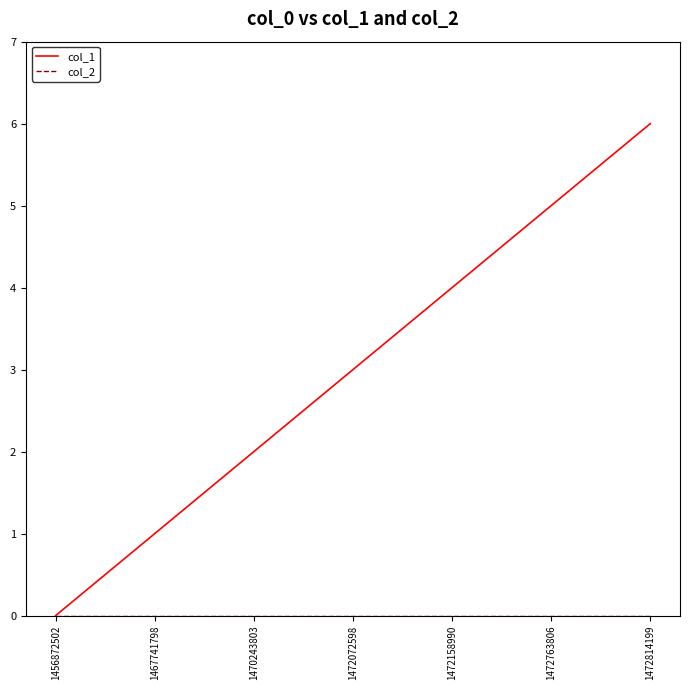

At which category is the sum across all series the highest?

1472814199